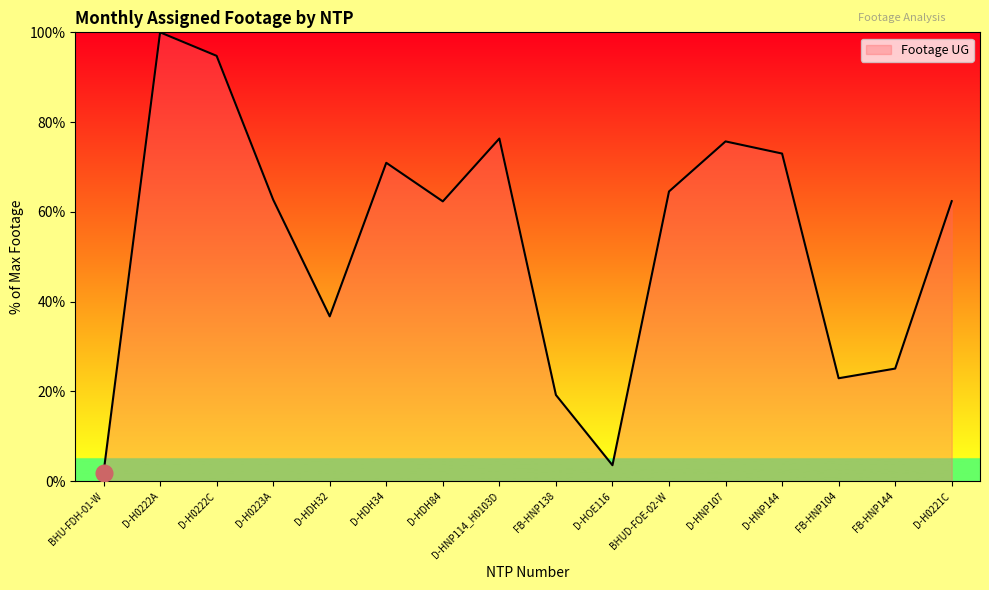

What is the maximum value shown in the chart?

100.0